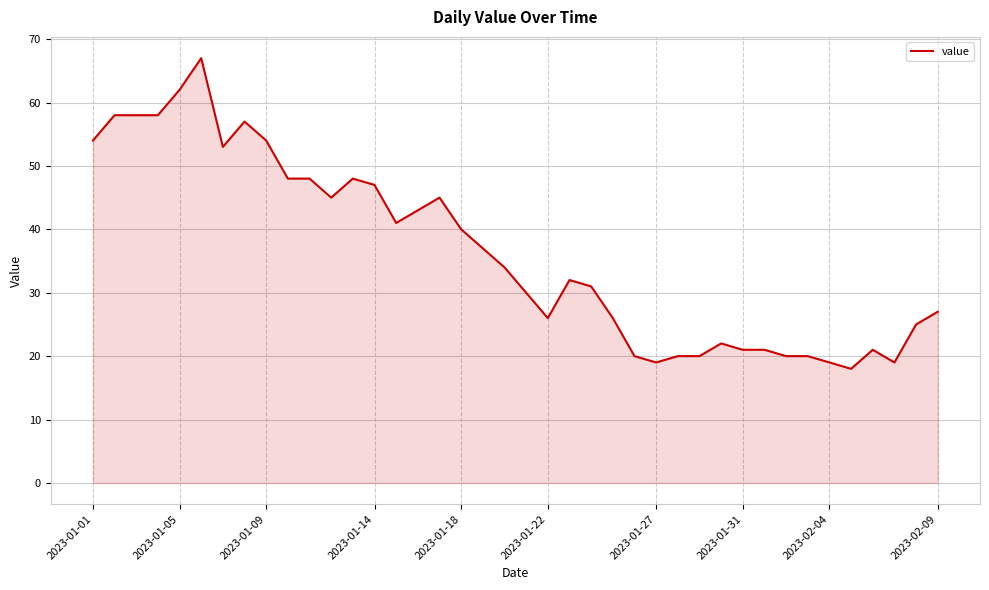

What is the difference between the maximum and minimum values?

49